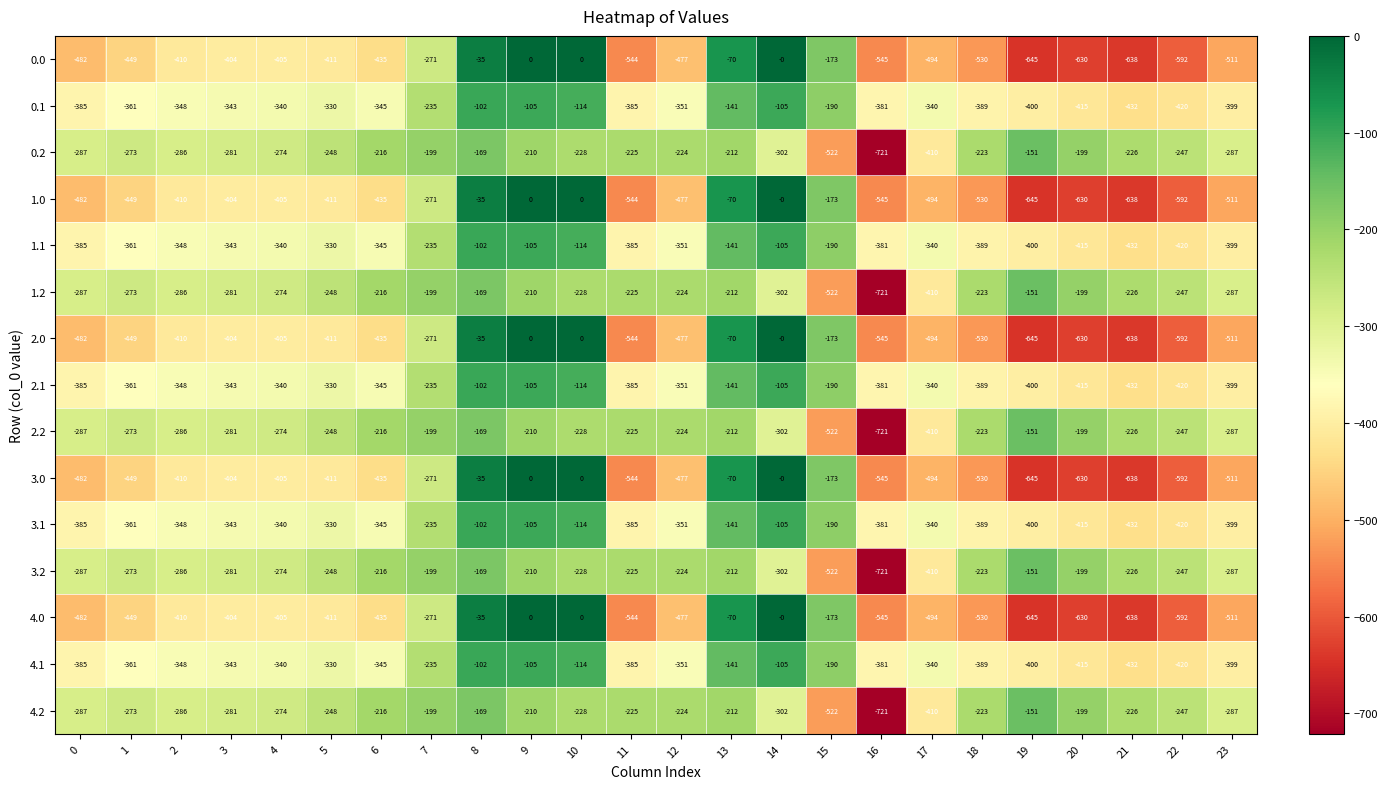

What is the difference between the maximum and minimum values in the 2.1 series?

330